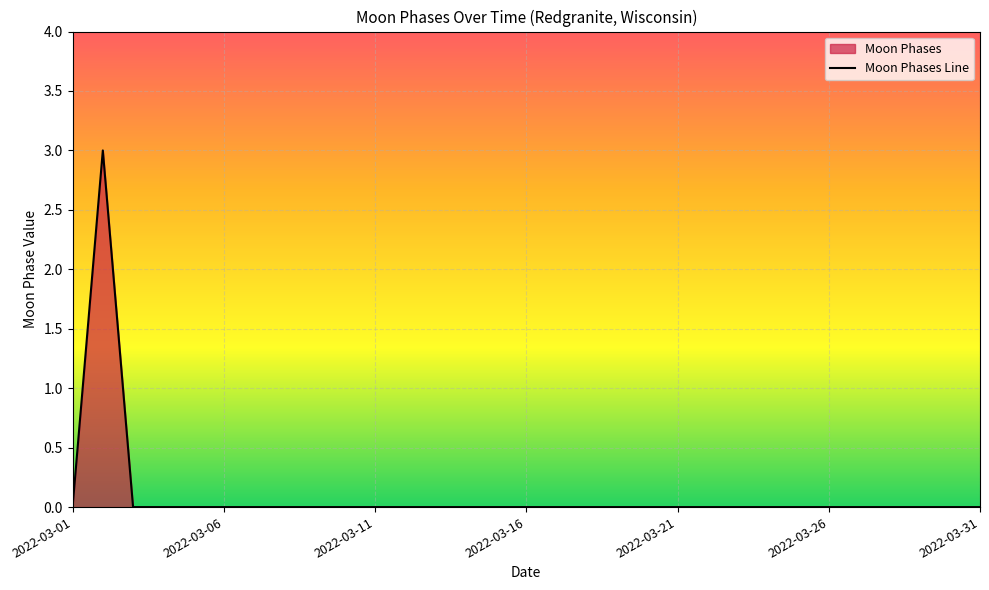

What is the greatest value displayed?

3